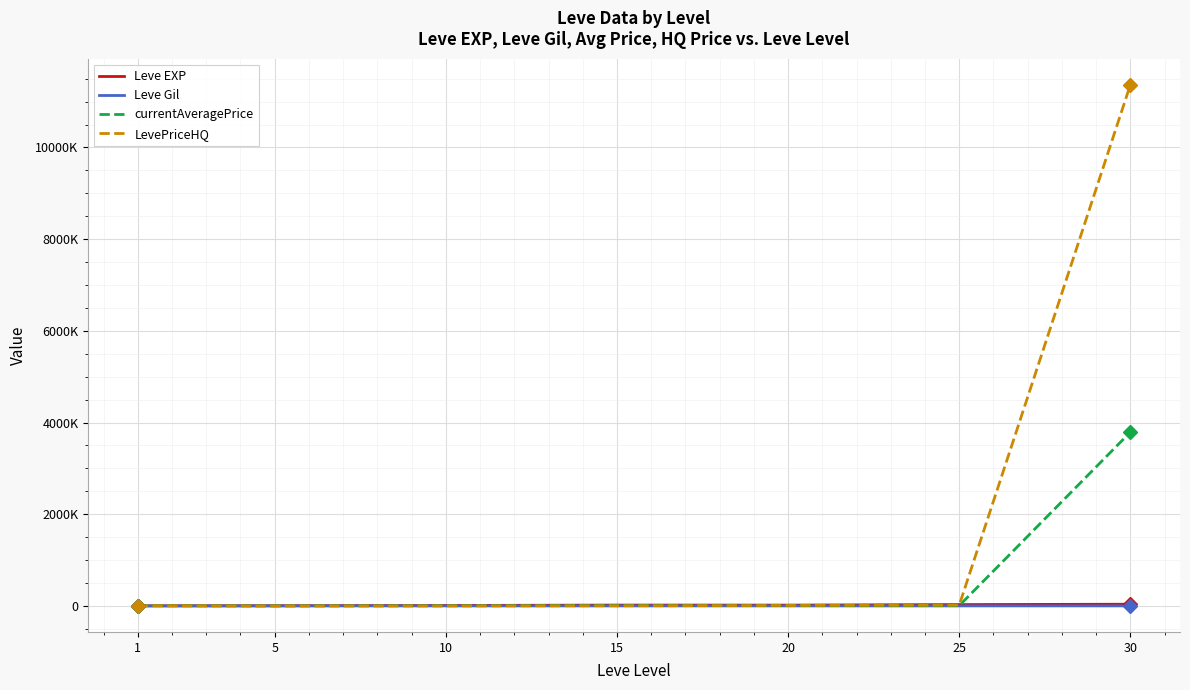

What is the maximum value shown in the chart?

11367840.1